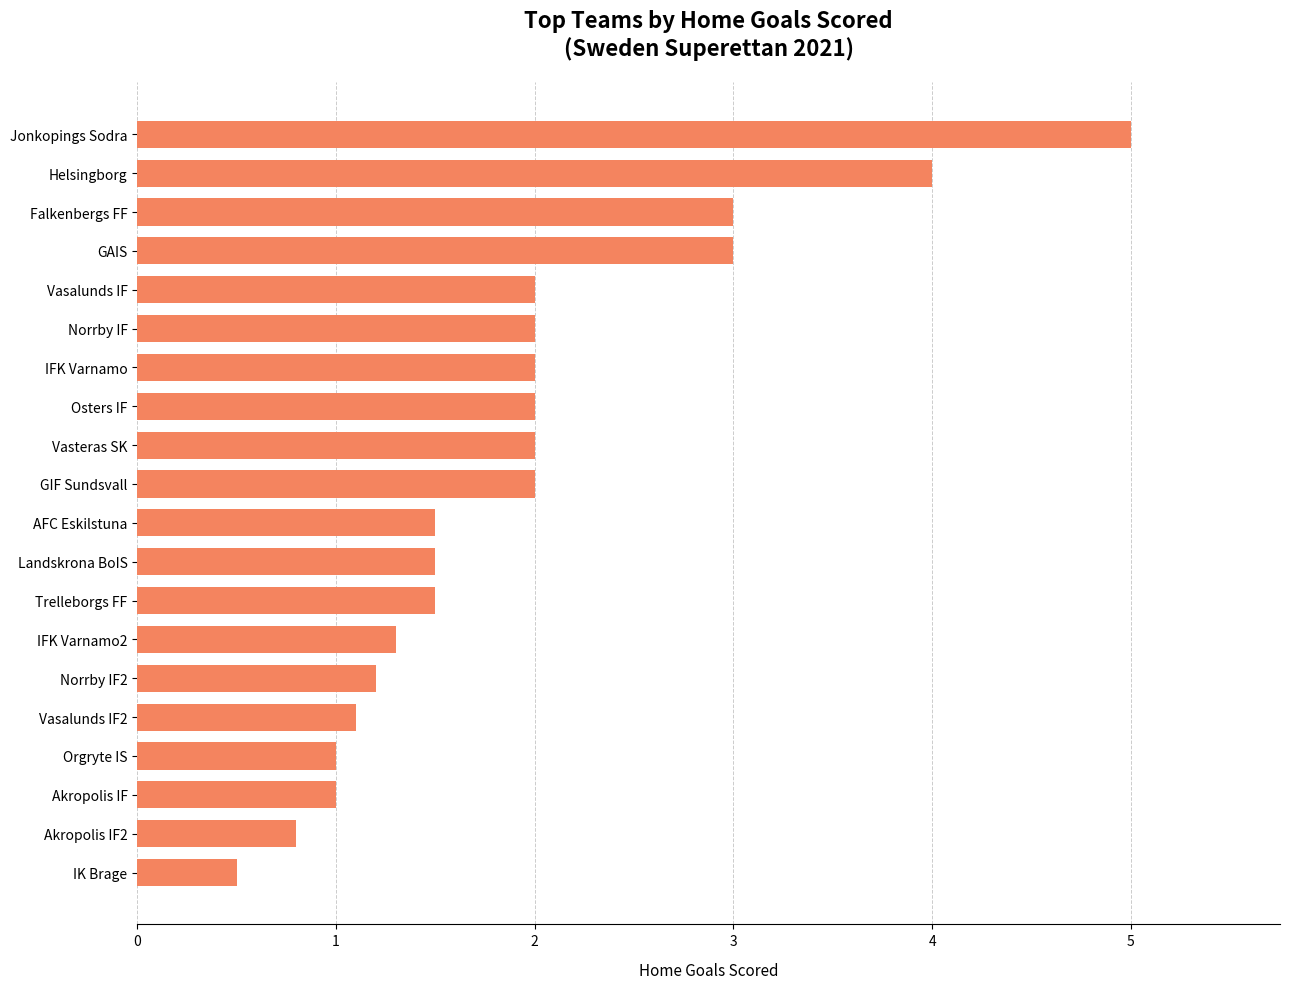

What is the change in value from Orgryte IS to Norrby IF2?

+0.2